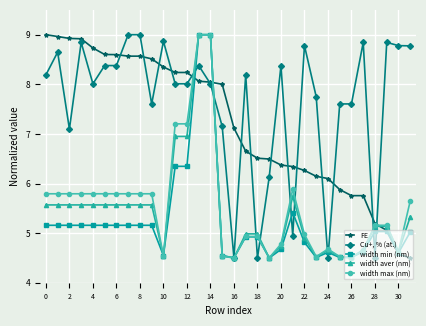

Is this an area chart (filled region under the line)?

No